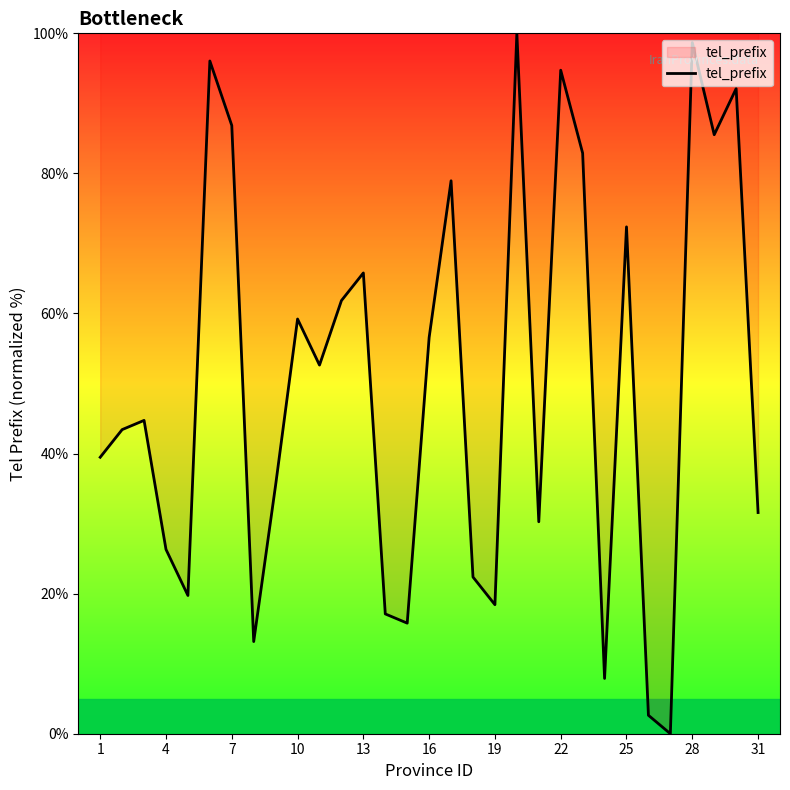

How many lines are shown in the chart?

1